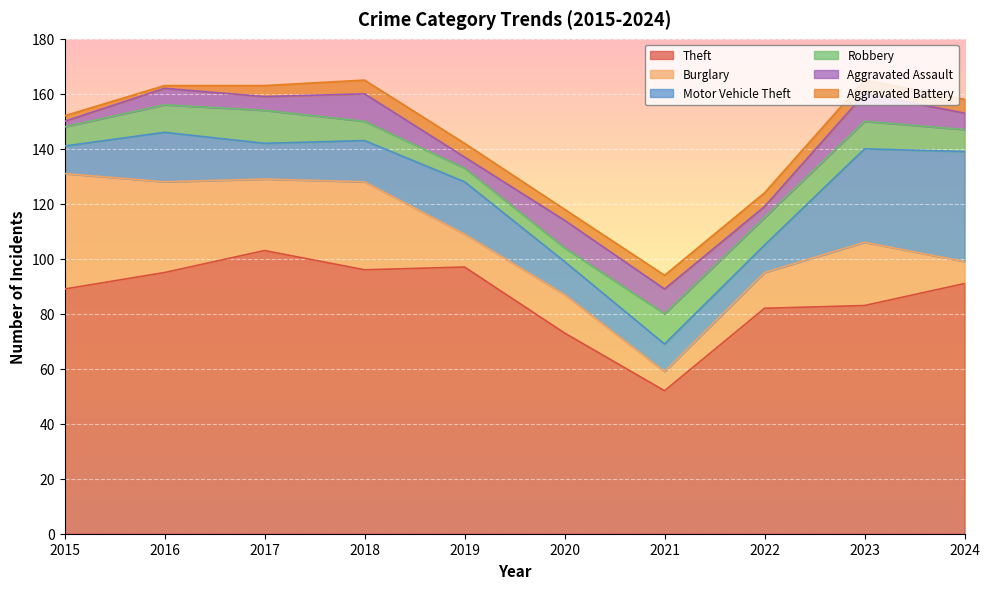

True or false: Aggravated Battery and Robbery cross at least once.

False